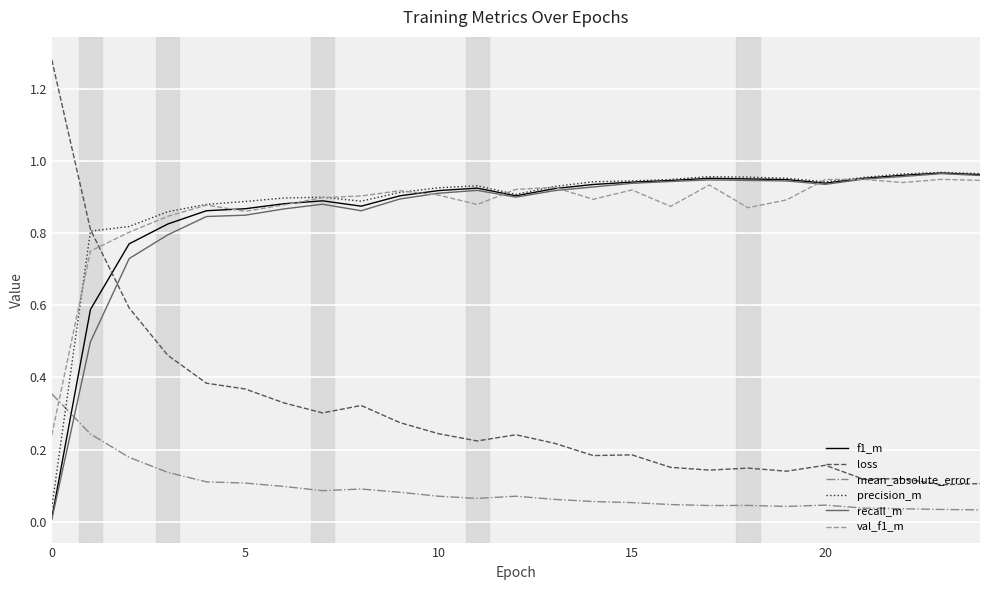

True or false: loss and mean_absolute_error cross at least once.

False